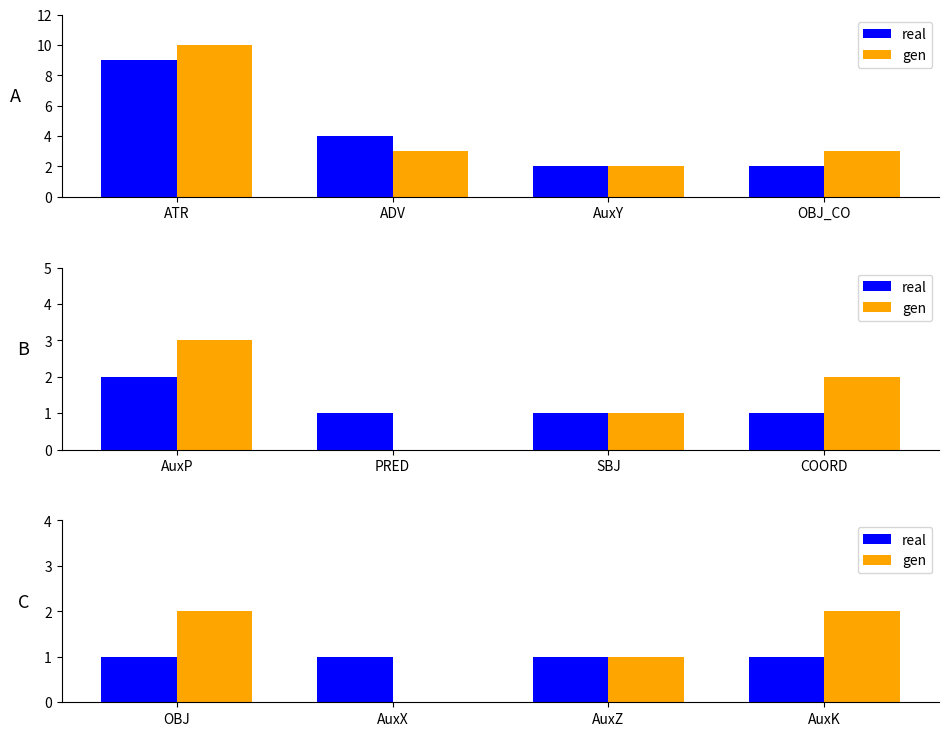

True or false: gen has a value of -1 at ADV.

False